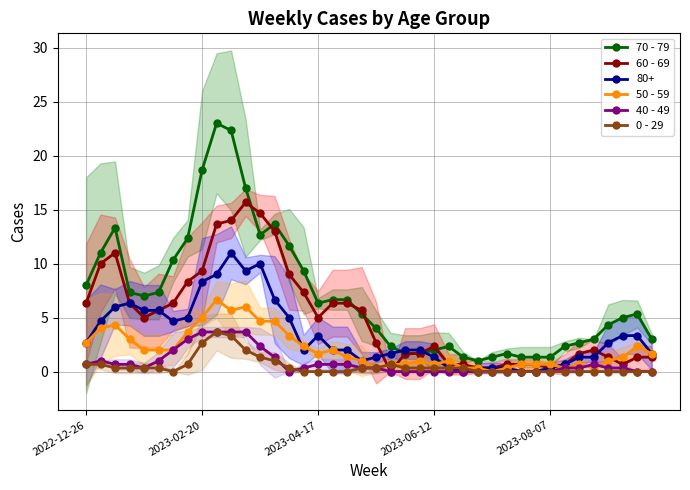

True or false: 0 - 29 and 50 - 59 cross at least once.

False